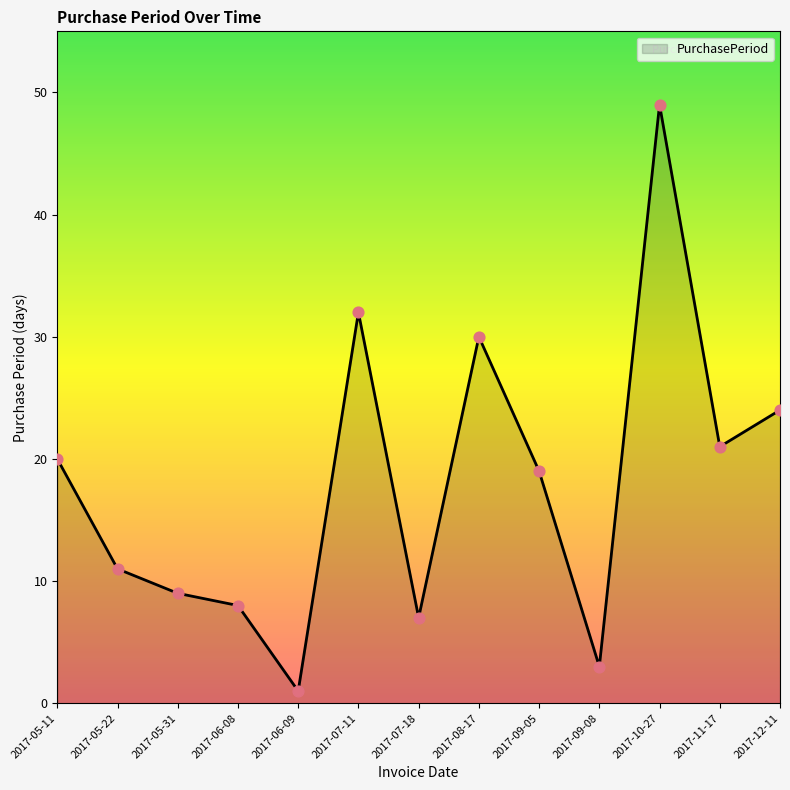

Which has a higher value, 2017-10-27 or 2017-06-09?

2017-10-27